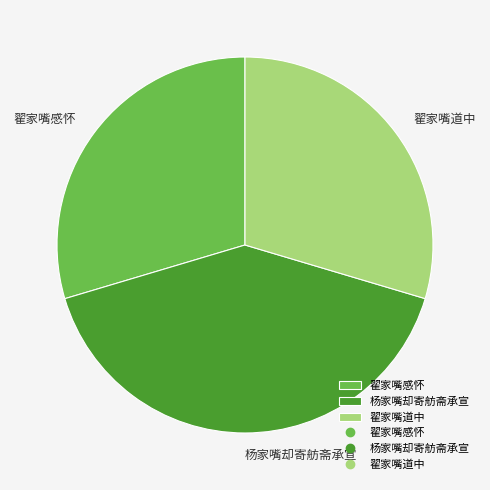

Count the number of slices in the pie.

3